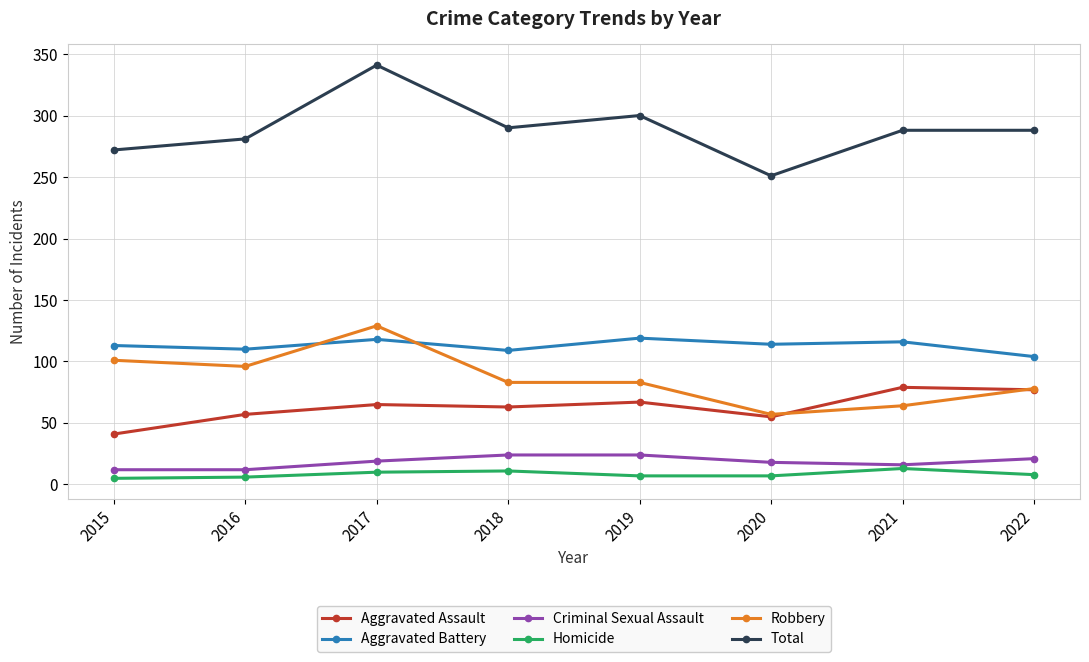

How many lines are shown in the chart?

6